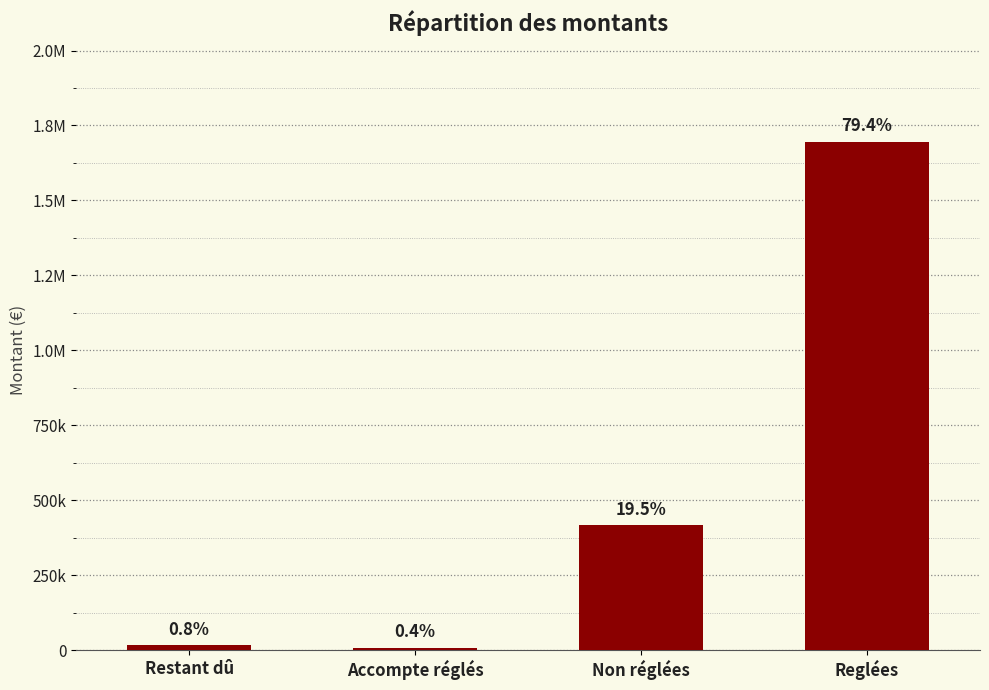

Are the bars horizontal?

No